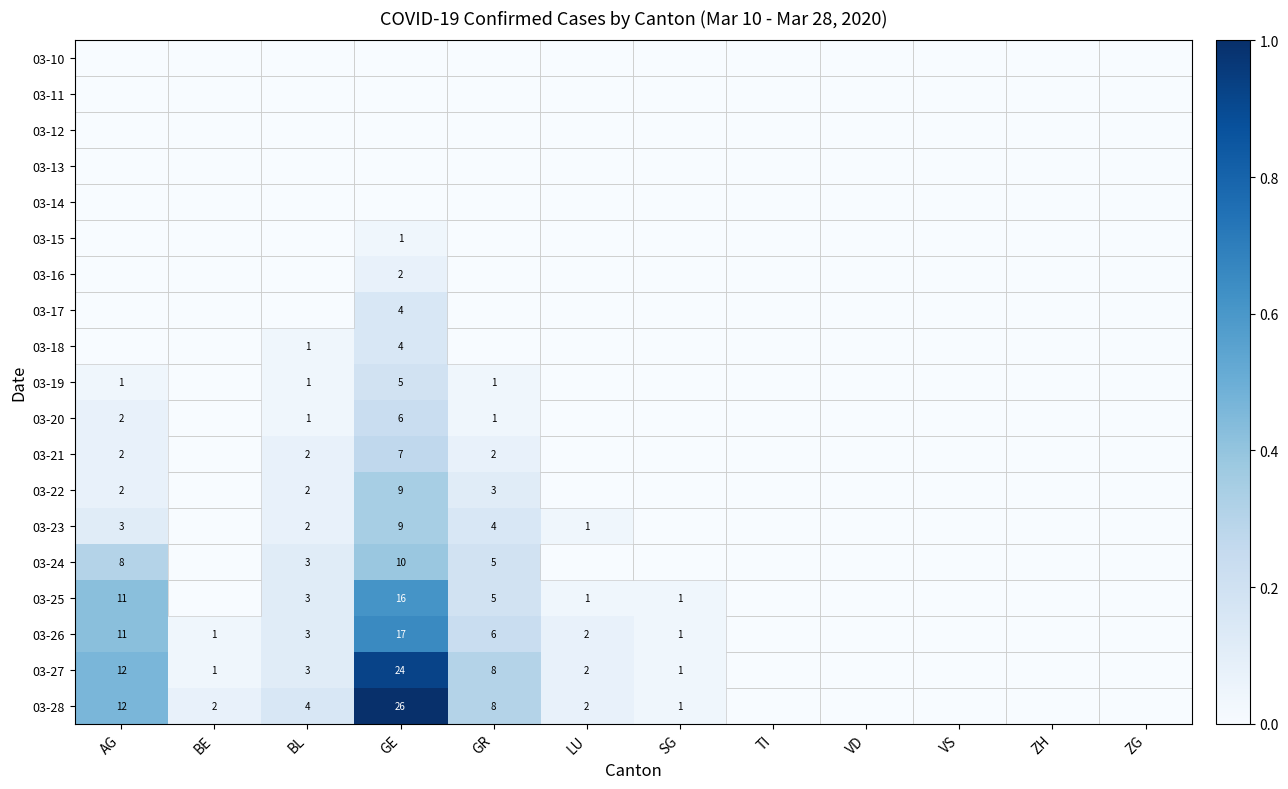

The 03-23 series shows 6 at GR. True or false?

False